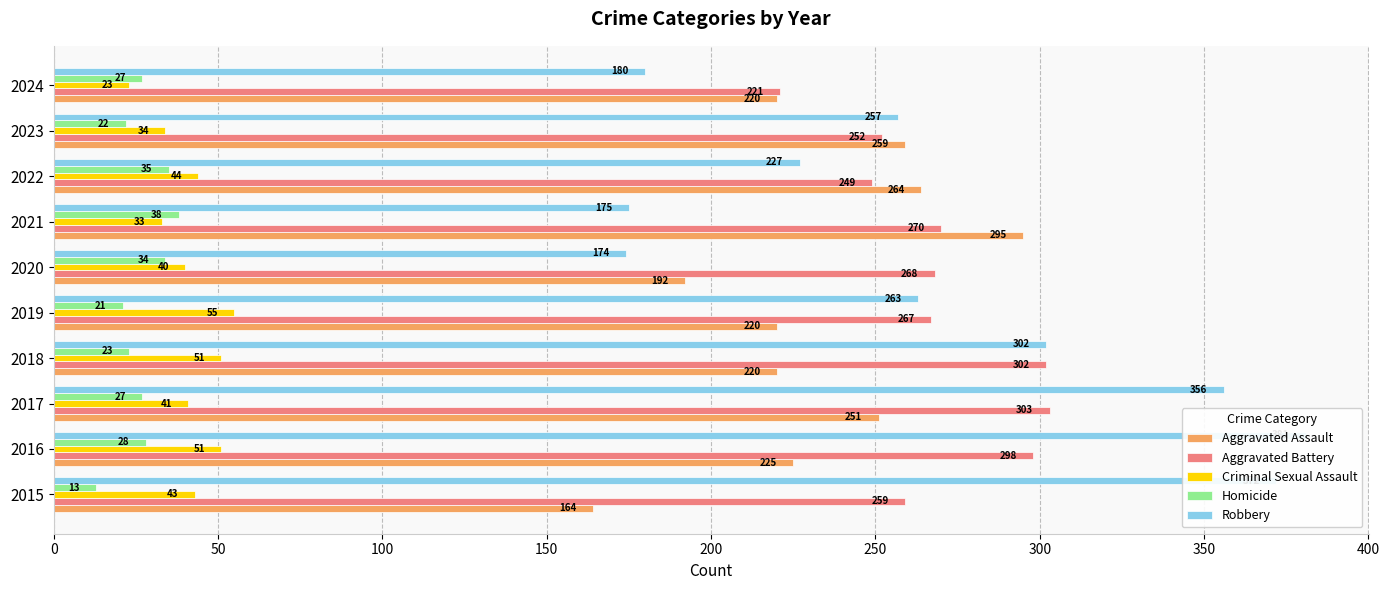

What is the difference between the highest and lowest values at 2015?

359